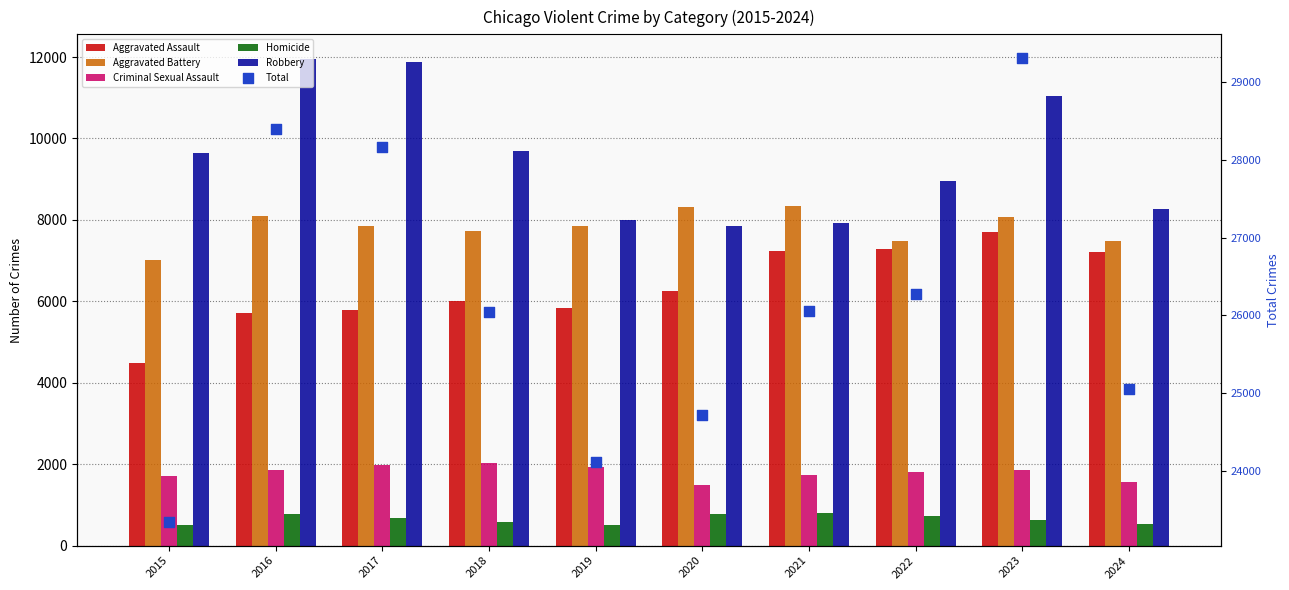

Which series contains the highest Y value?

Total